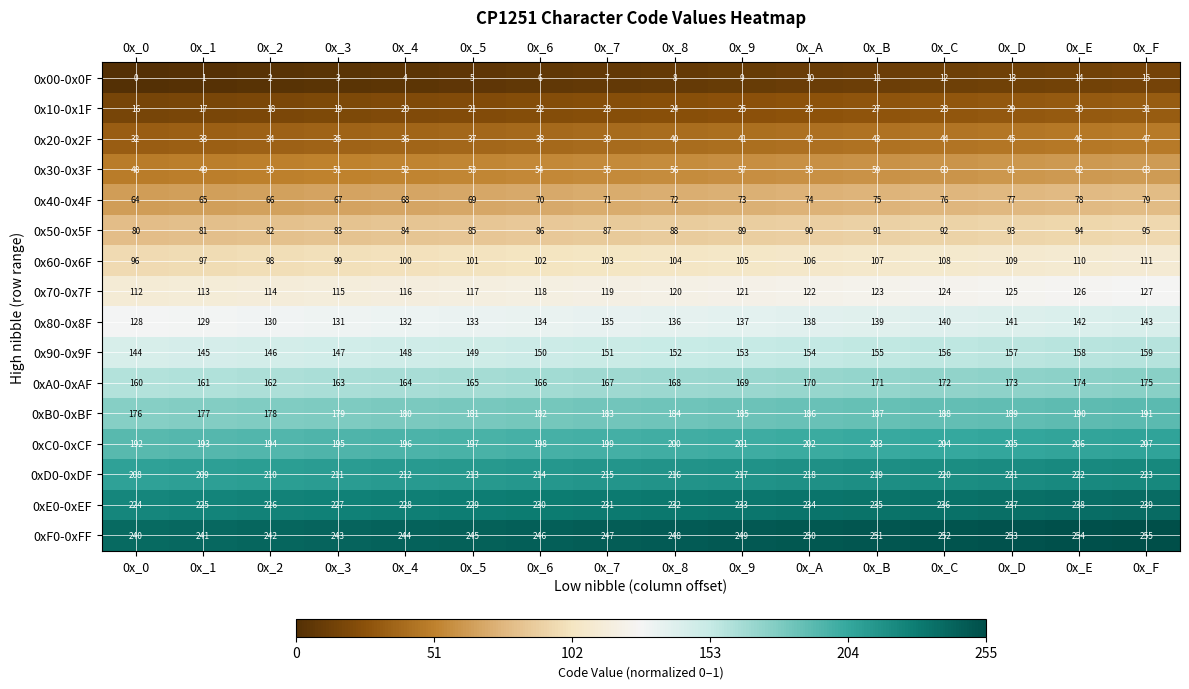

What is the greatest value displayed?

255